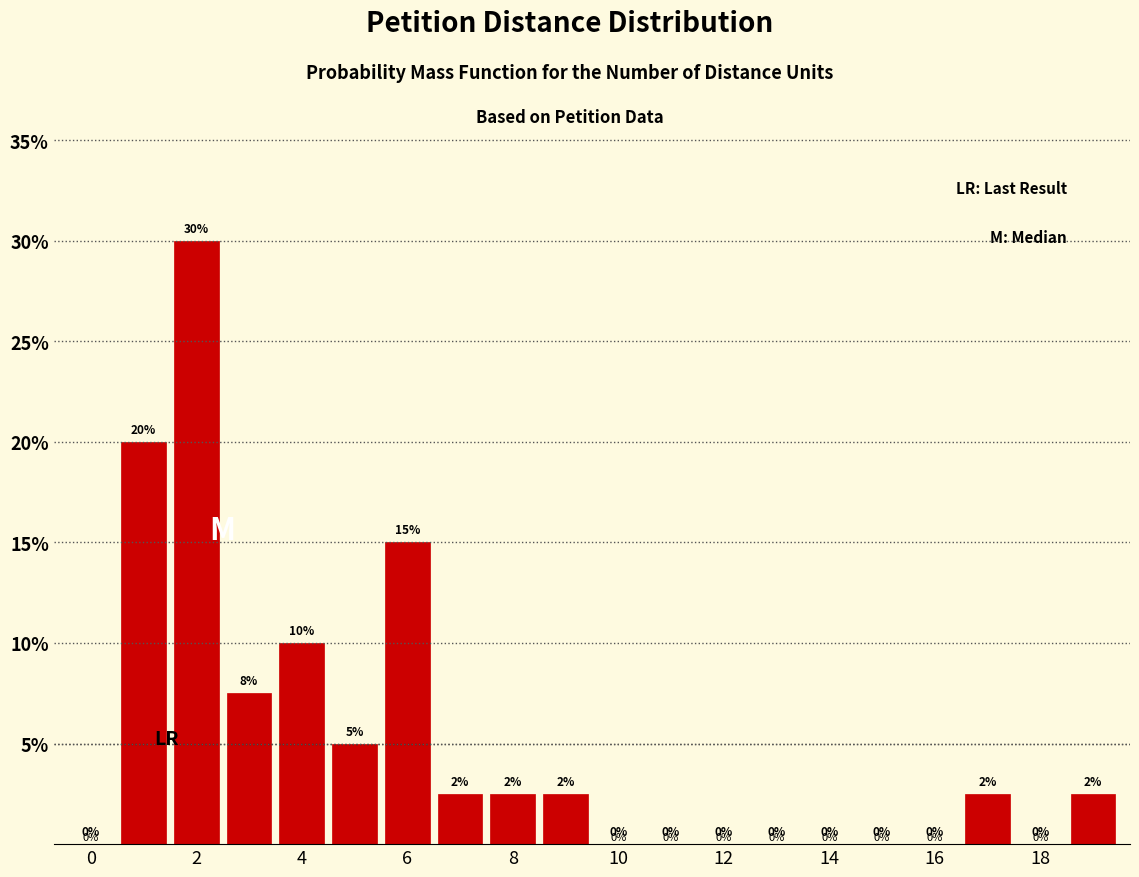

Over which range of the x-axis is the bar tallest?

1.5 to 2.5